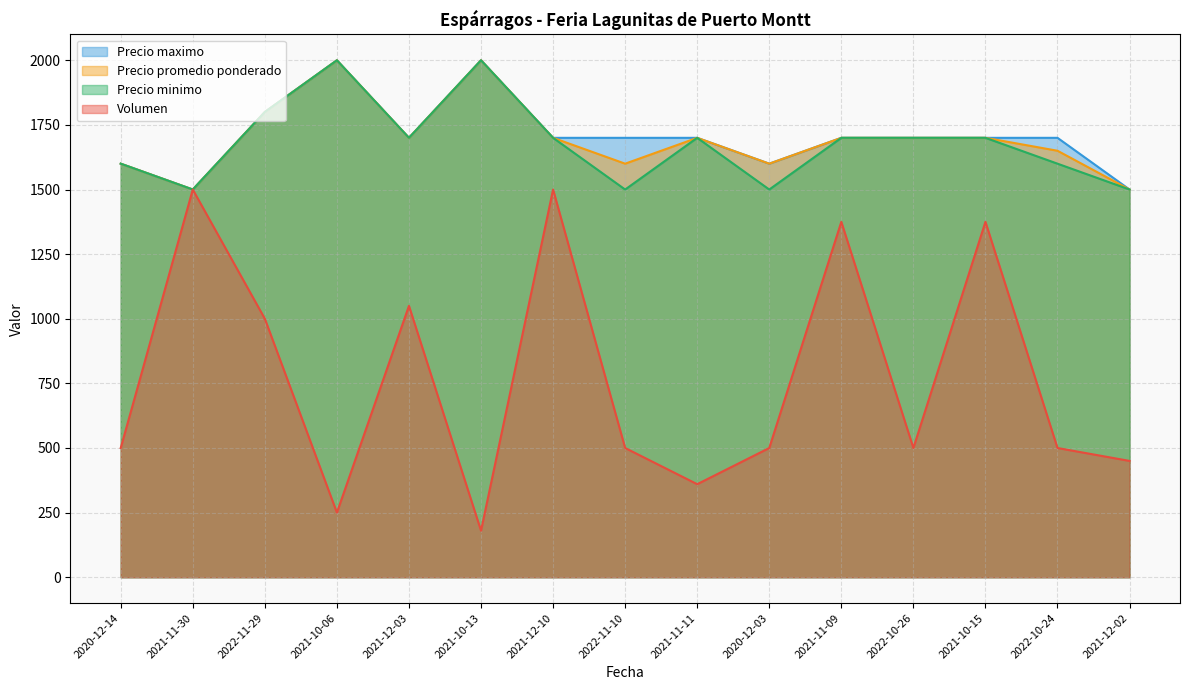

How many Precio promedio ponderado values are between 1600 and 1700?

10